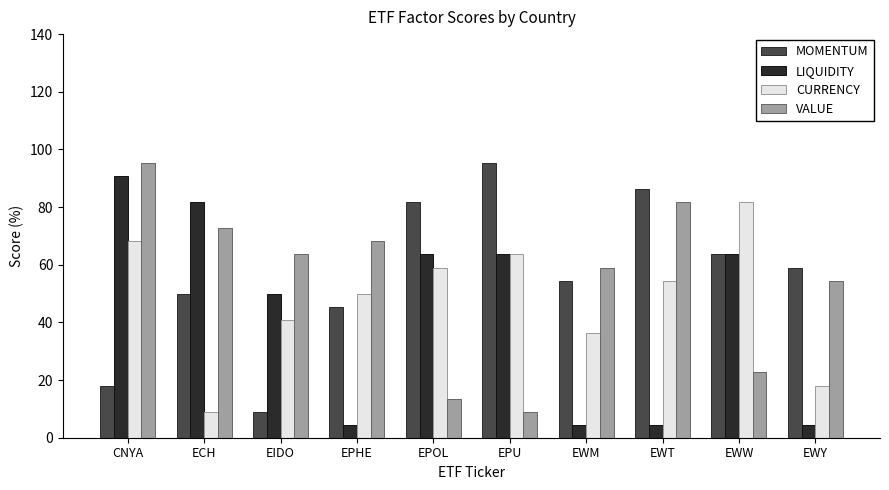

Rank the series at EPHE from highest to lowest value.

VALUE, CURRENCY, MOMENTUM, LIQUIDITY